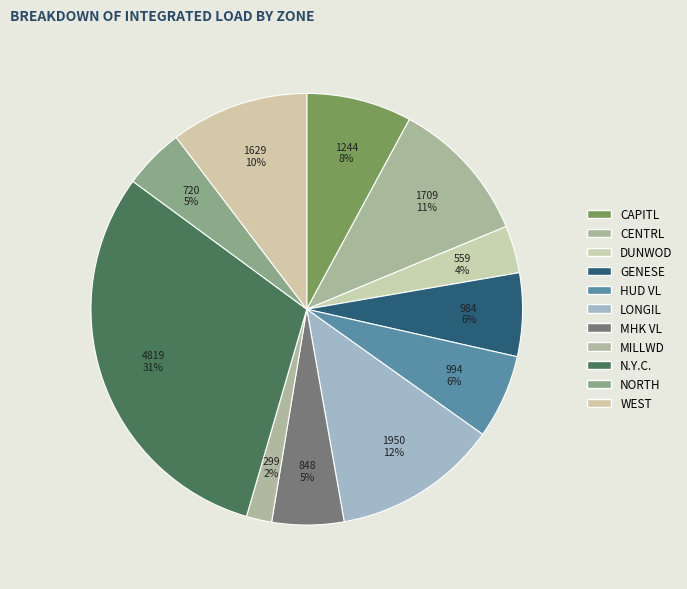

Count the number of slices in the pie.

11